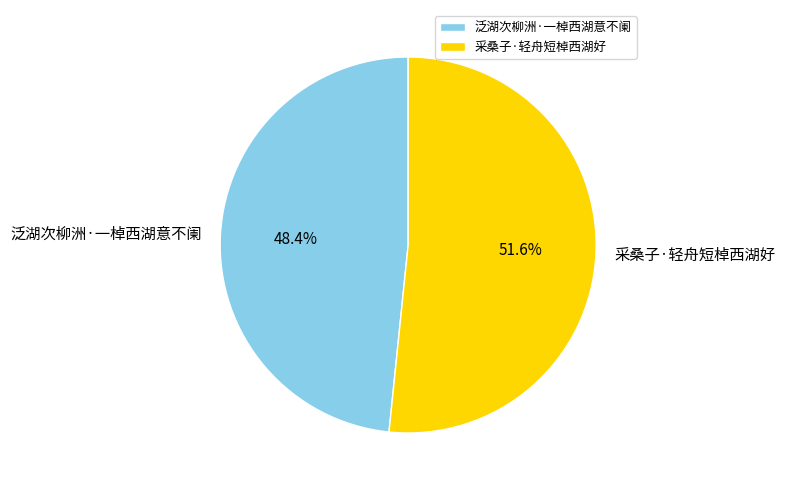

What percentage is NOT represented by 泛湖次柳洲·一棹西湖意不阑?

51.6%